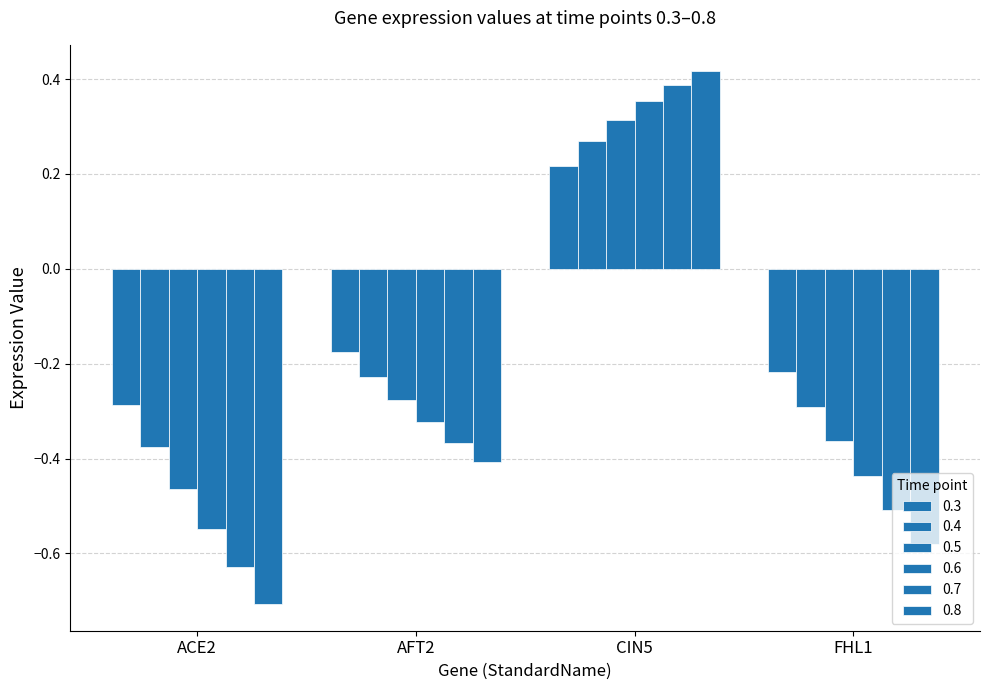

What position from the left is ACE2?

1